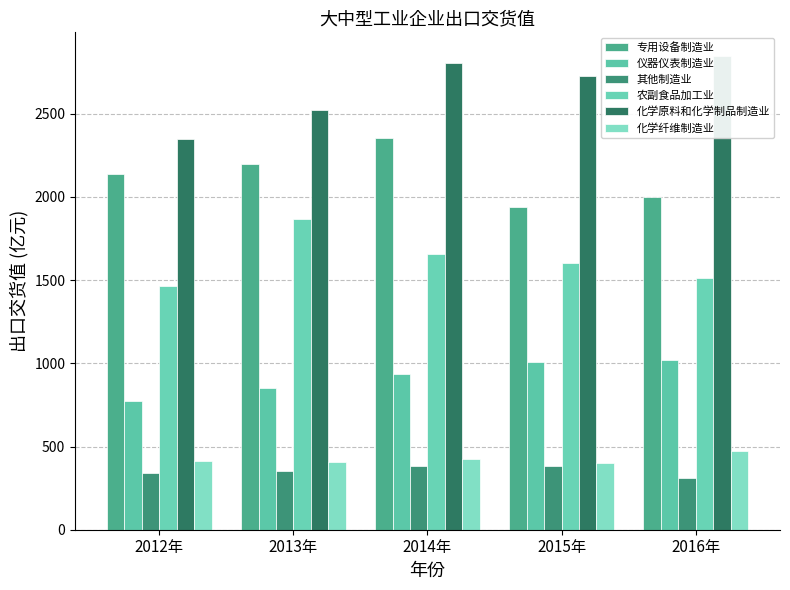

What are all the series names shown in the legend?

专用设备制造业, 仪器仪表制造业, 其他制造业, 农副食品加工业, 化学原料和化学制品制造业, 化学纤维制造业